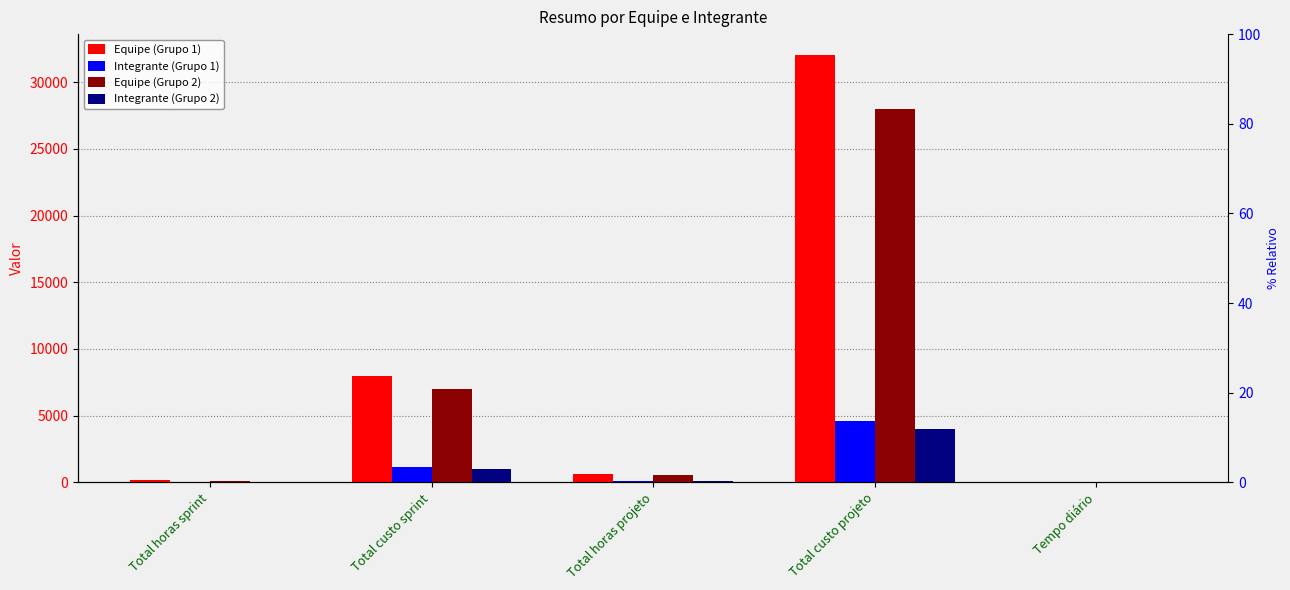

What is the total value across all series at Total custo projeto?

68571.4